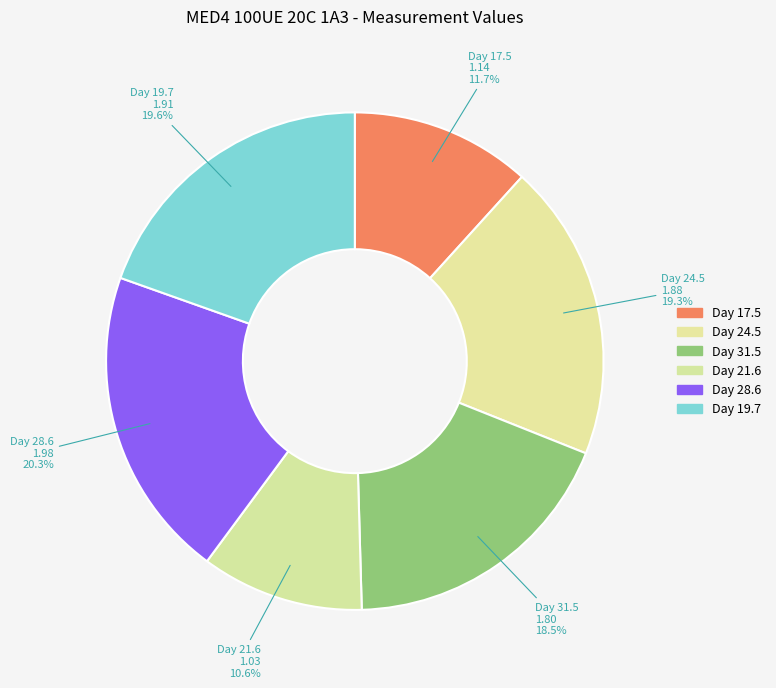

How many segments does this pie chart have?

6